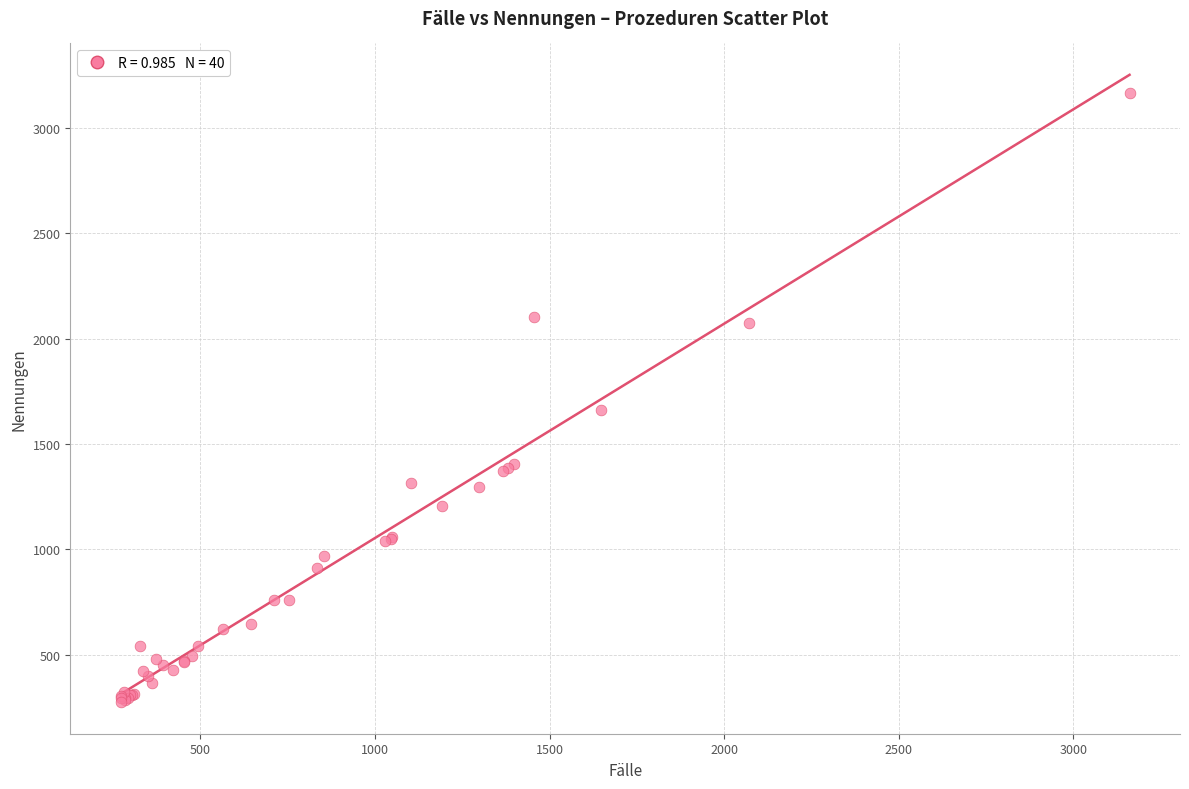

What Y value in the scatter plot is closest to 1720?

1659